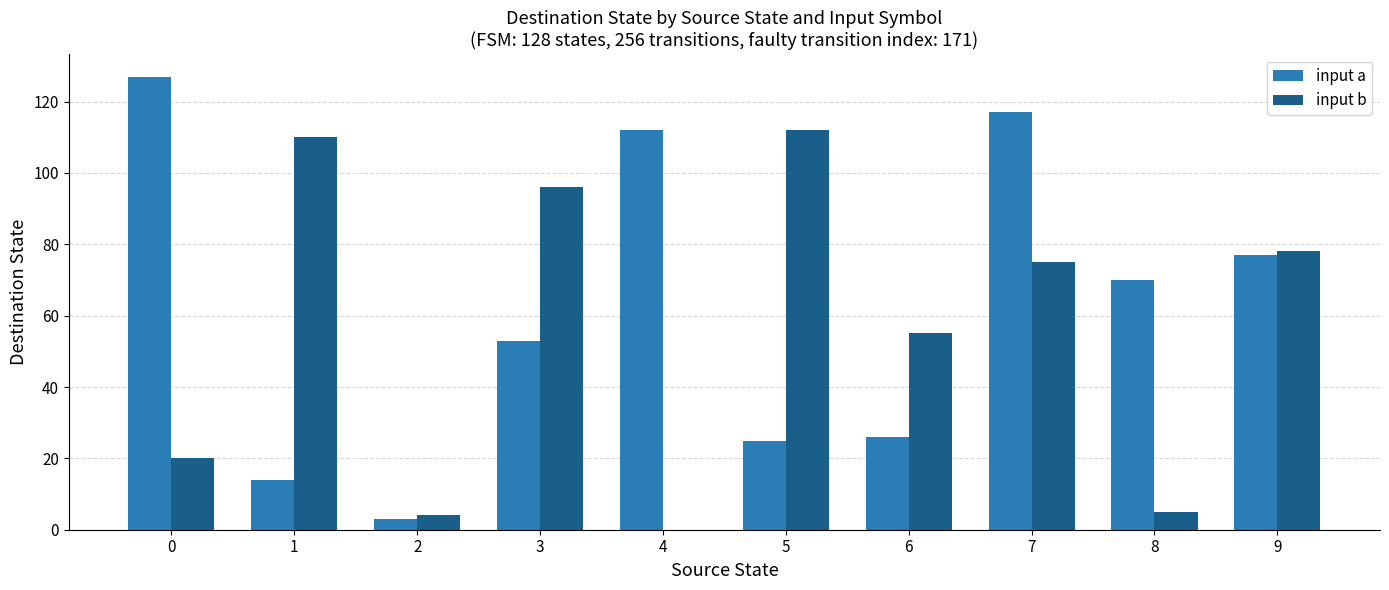

What is the sum of the input b values at 4 and 0?

20